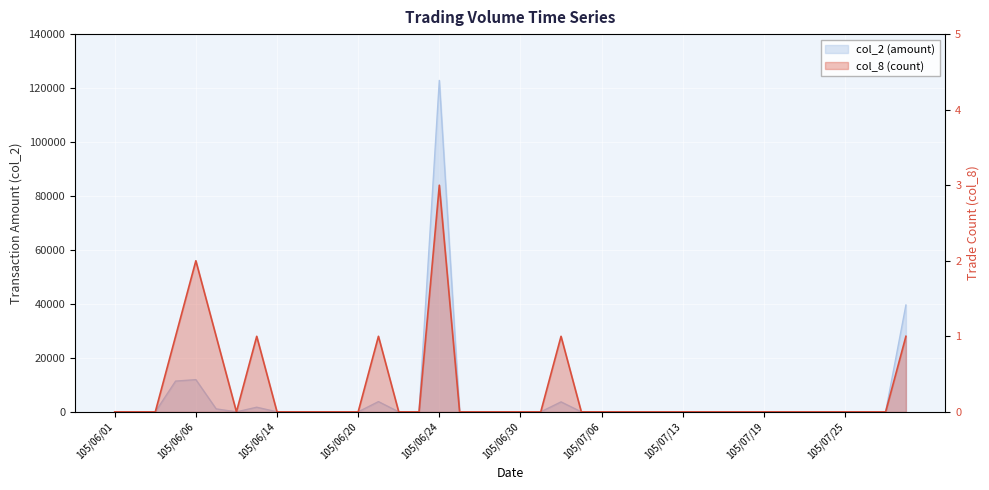

How many interior local peaks does the col_2 series have?

5